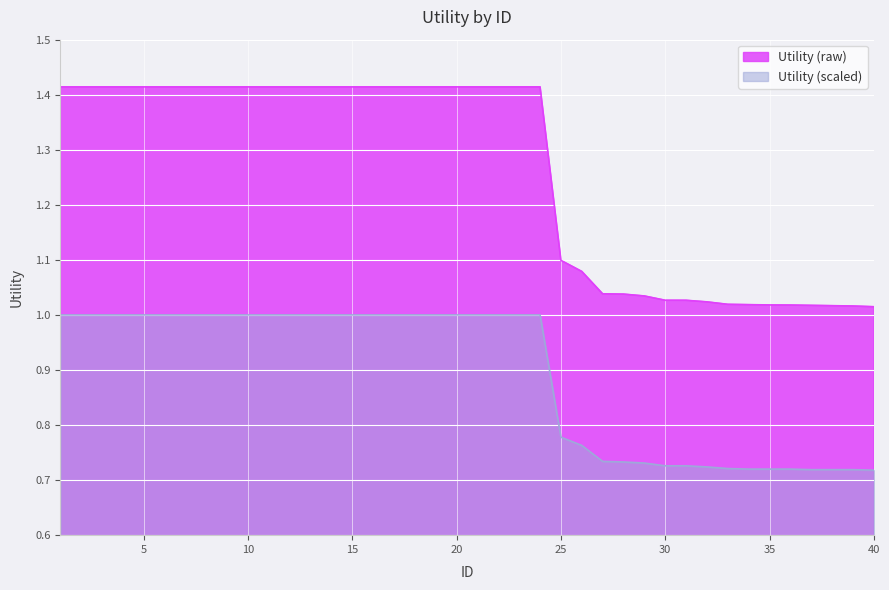

At which label does Utility_primary reach its minimum?

40